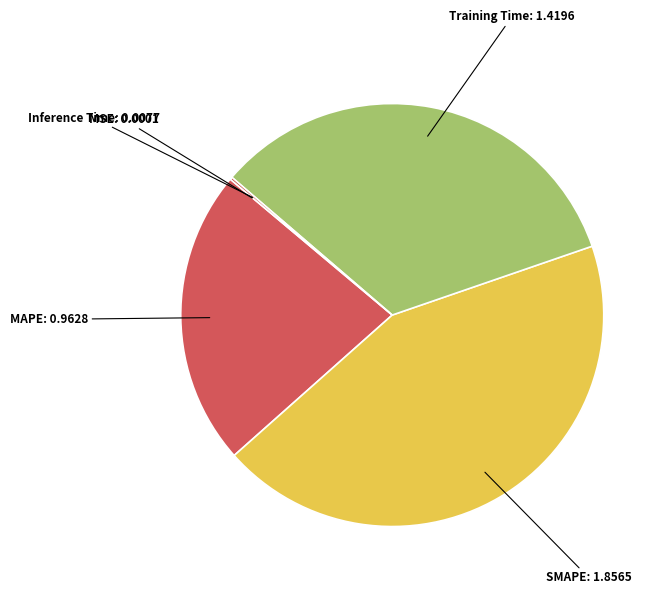

Which slice is the largest?

SMAPE